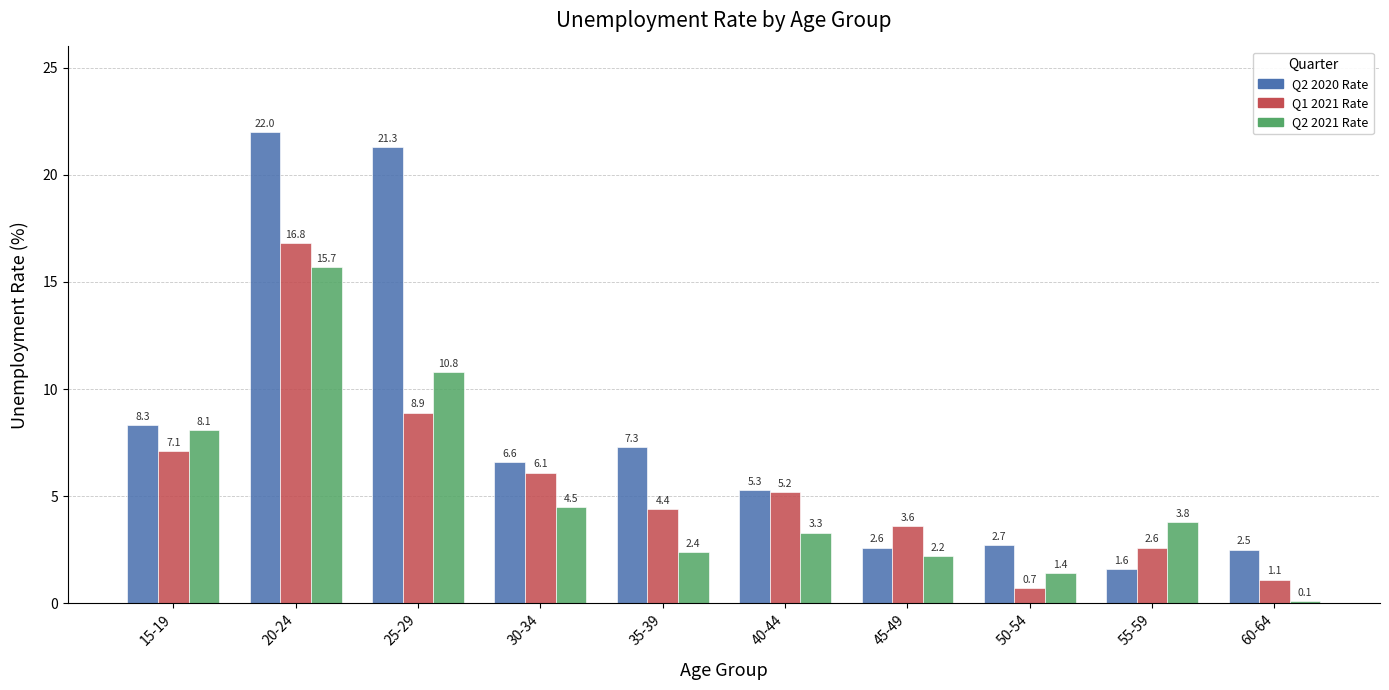

At which category is the sum across all series the highest?

20-24